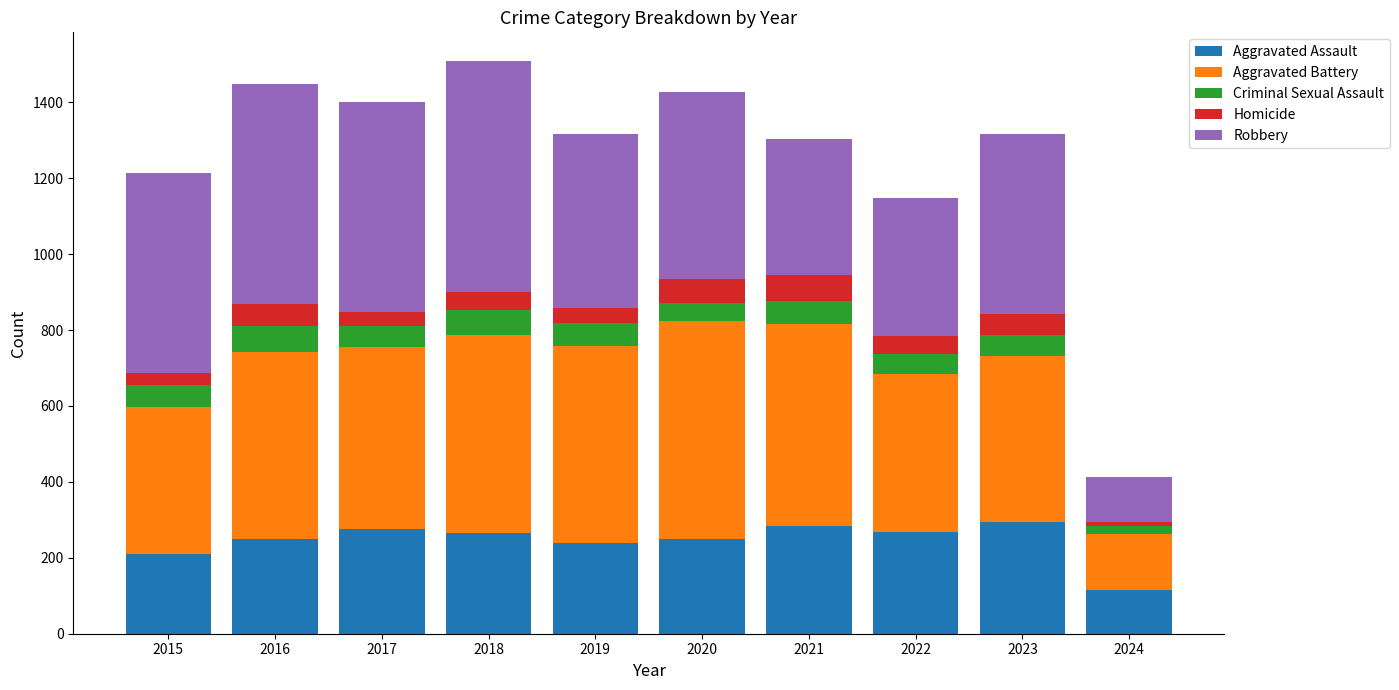

How many values in the Aggravated Assault series are below 265?

5